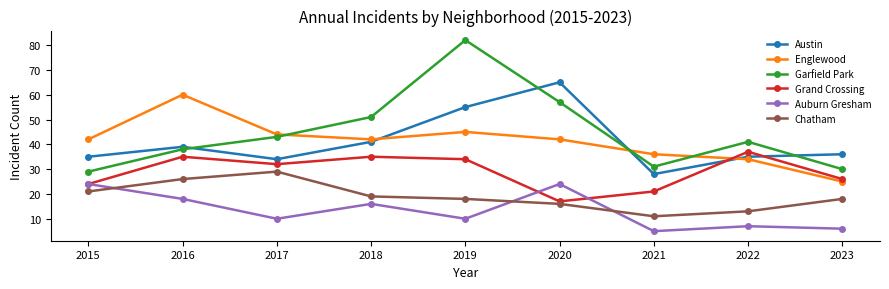

The Austin series shows 15 at 2017. True or false?

False